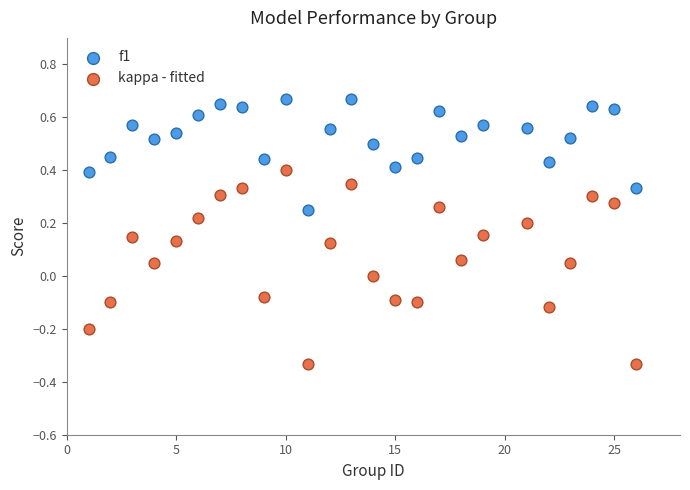

Which series has the largest Y range (max minus min)?

kappa - fitted